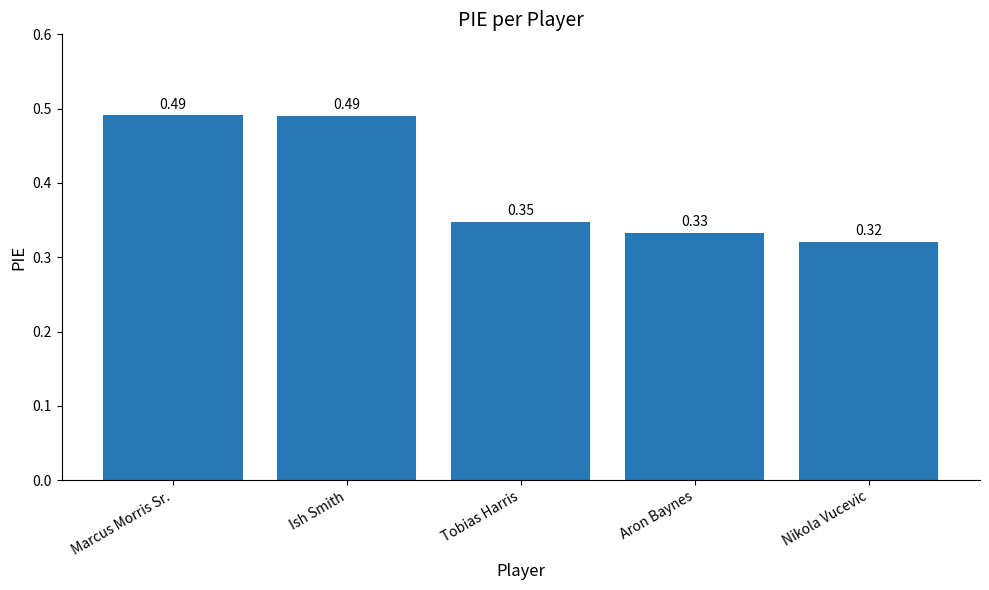

Where is the data nearest to the value 0?

Nikola Vucevic